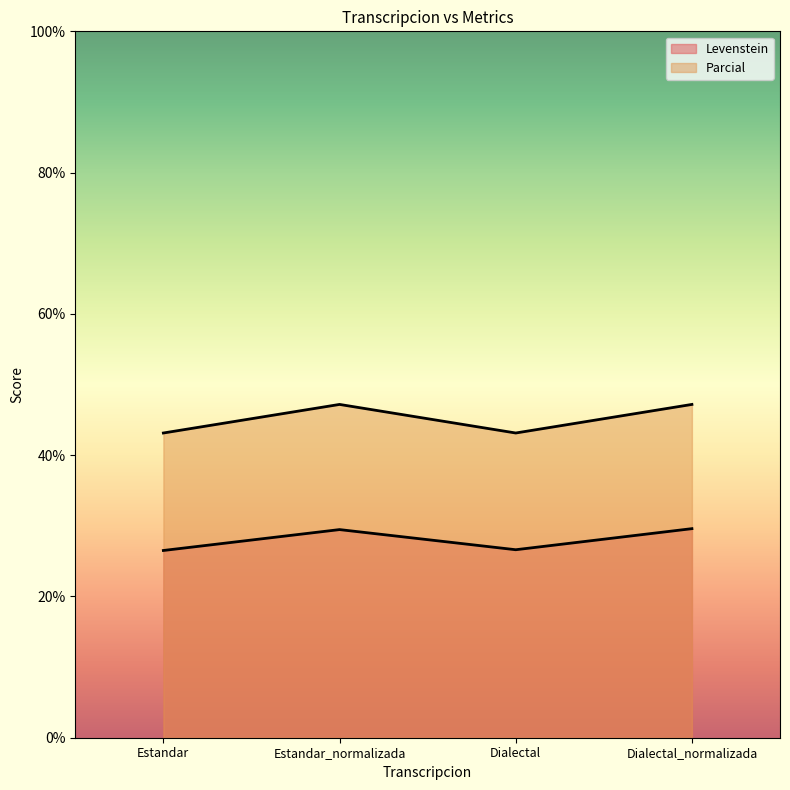

How many Levenstein values are between 26 and 29?

2